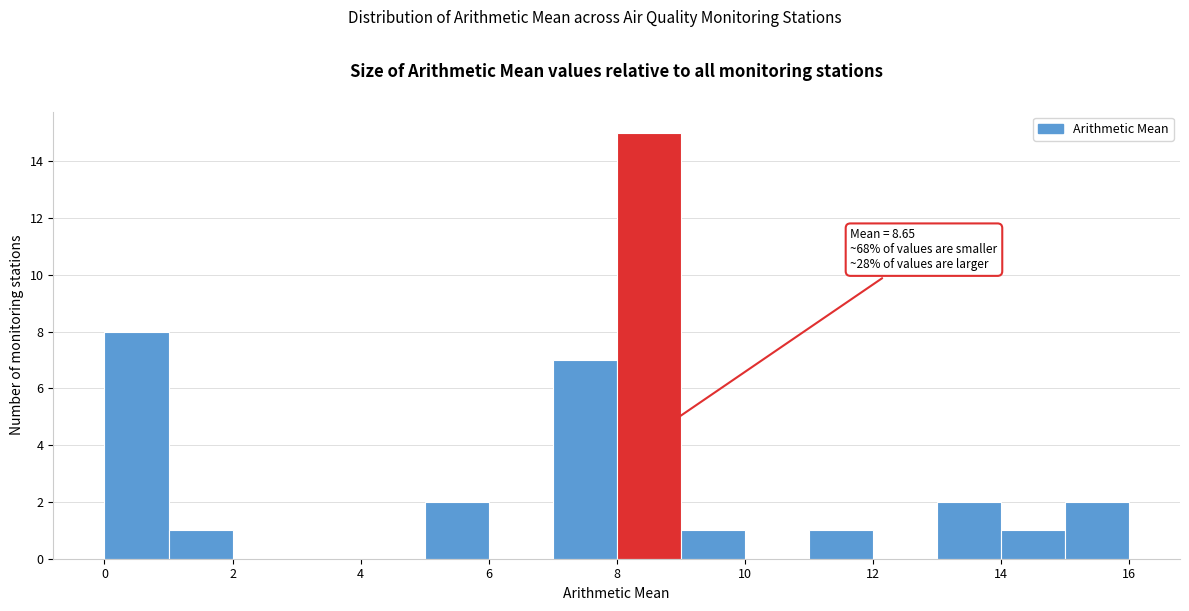

Over which range of the x-axis is the bar tallest?

8 to 9